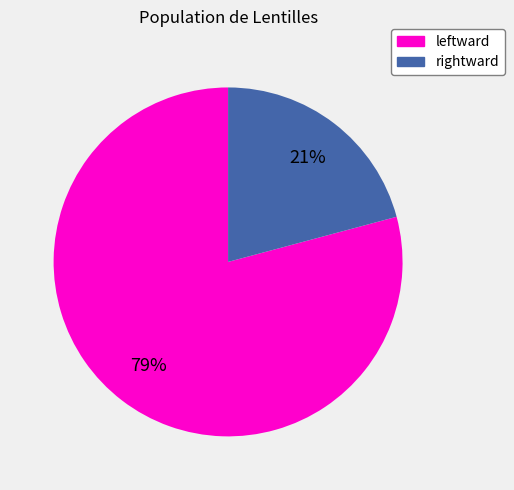

Rank the categories by value from lowest to highest.

rightward, leftward